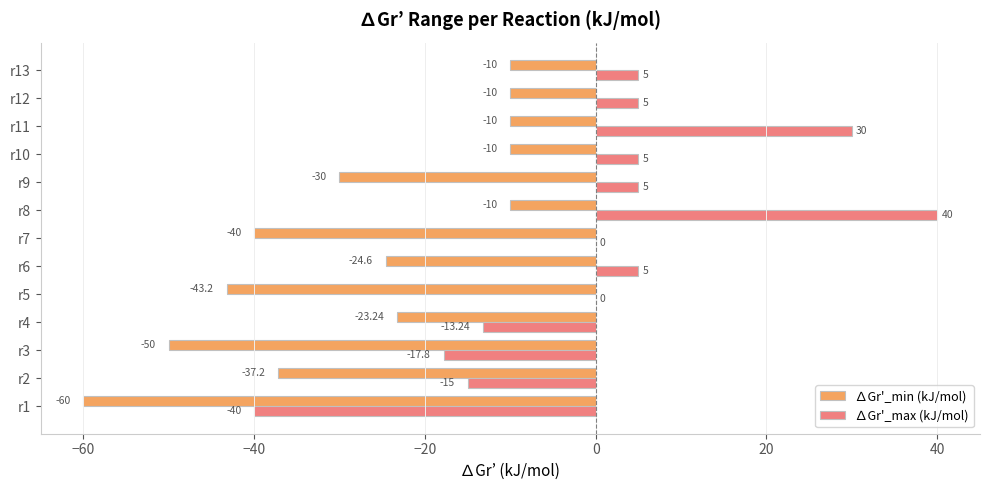

Between r3 and r12, which series saw the biggest shift?

∆Gr'_min (kJ/mol)